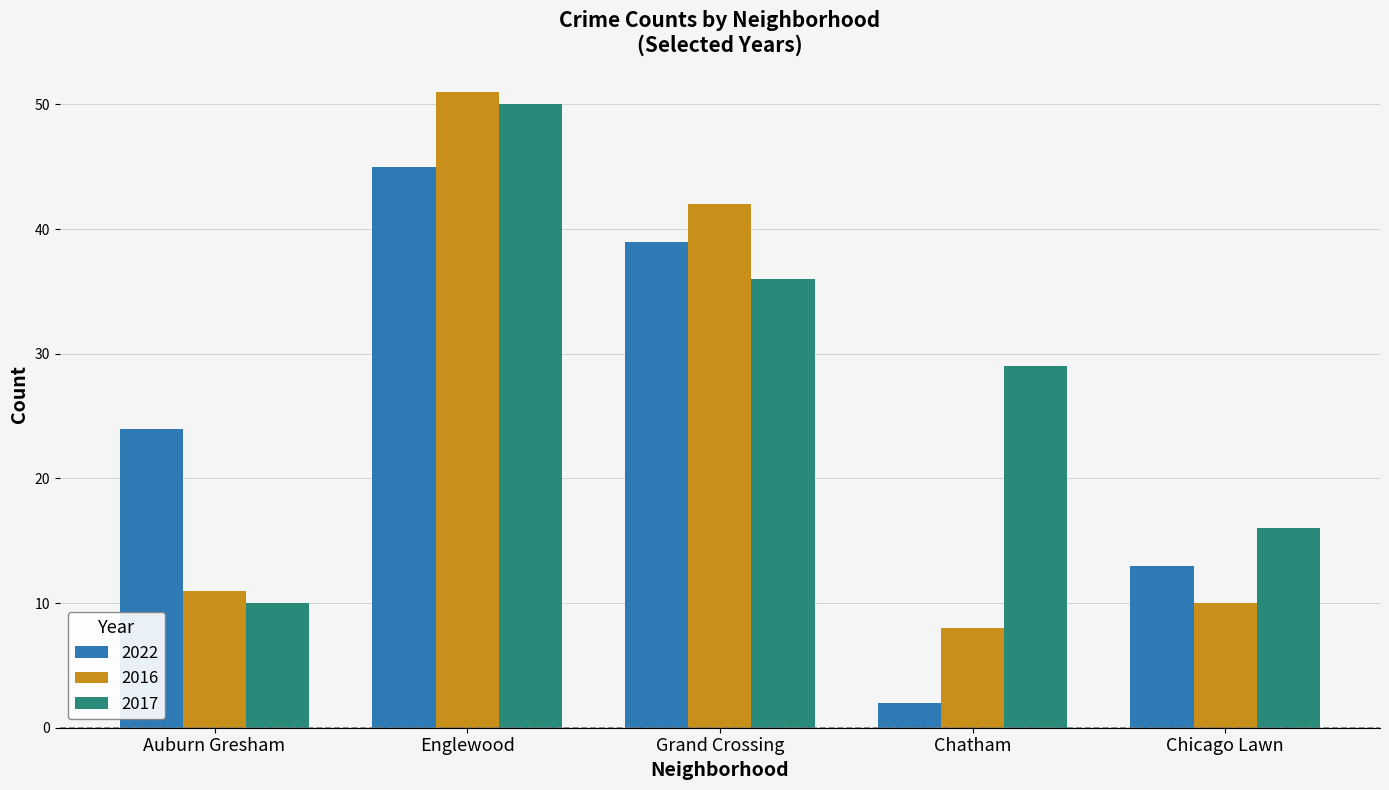

Where is 2017 nearest to the value 30?

Chatham